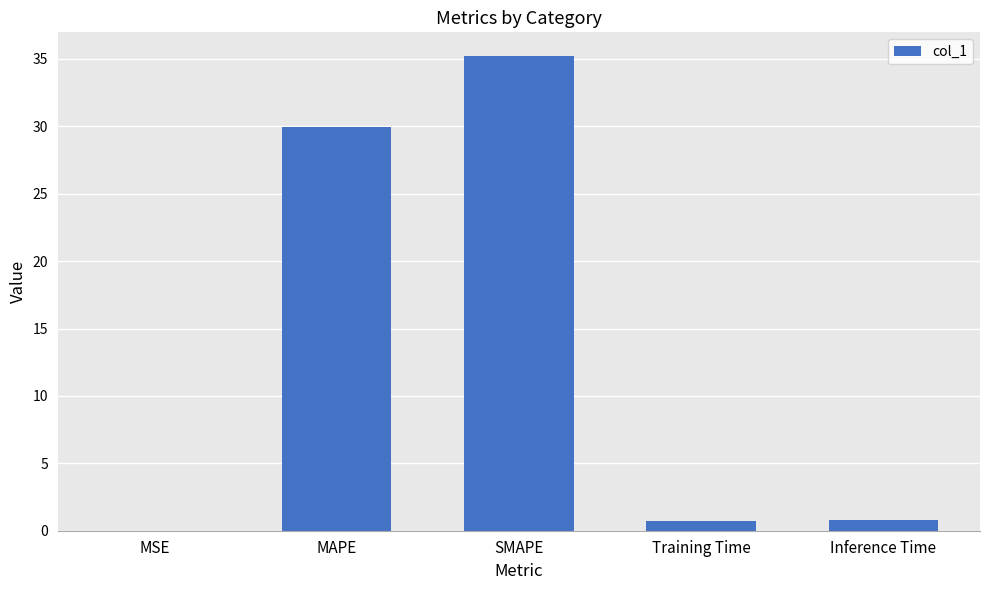

Between MSE and SMAPE, which is larger?

SMAPE